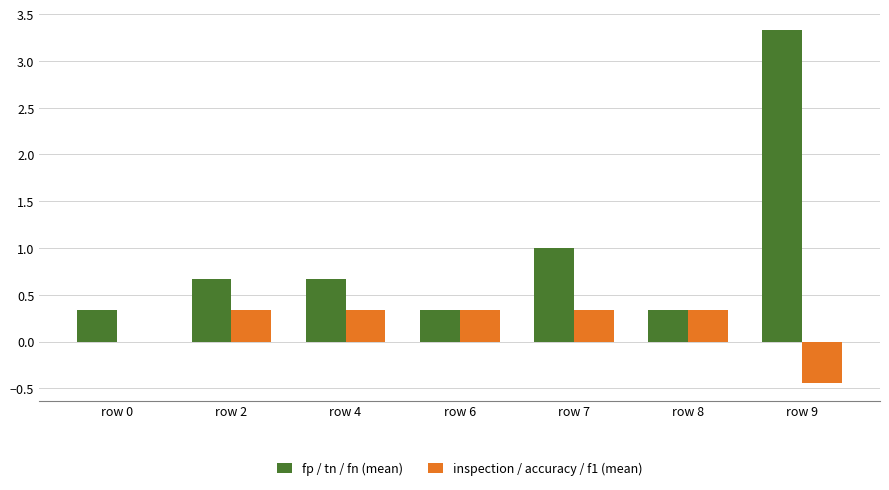

Are the bars grouped side by side (vs. stacked)?

Yes